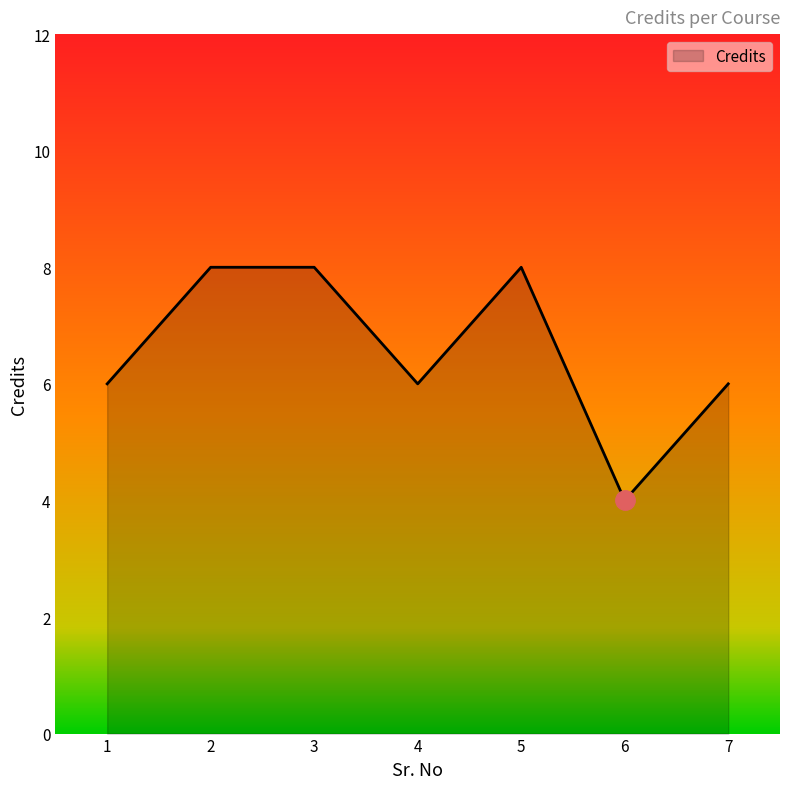

Which category has the lowest value across all series?

6